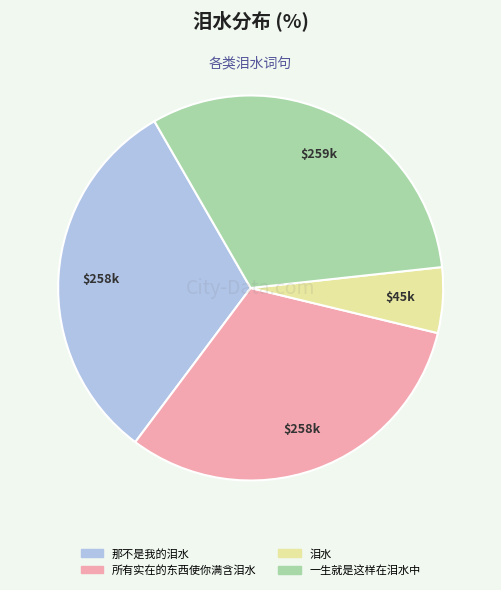

What is the smallest slice in the pie chart?

泪水